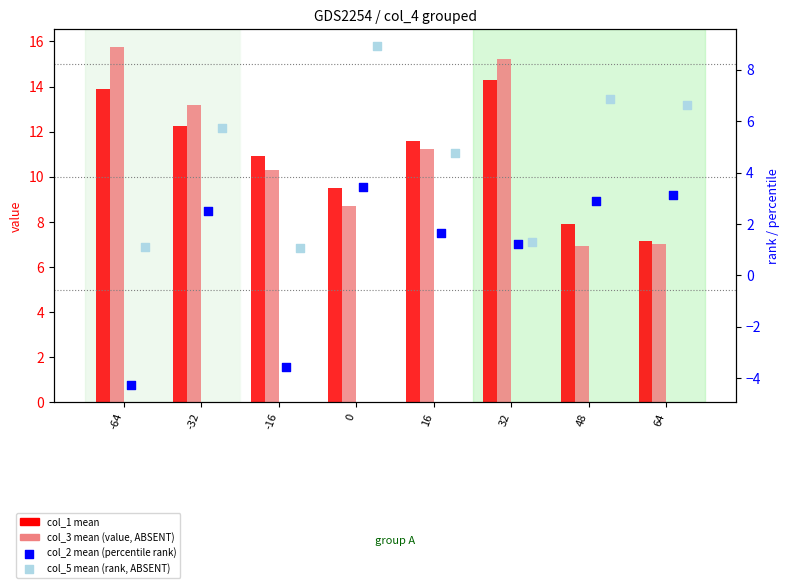

Which series reaches the maximum Y coordinate?

col_3 (value ABSENT)